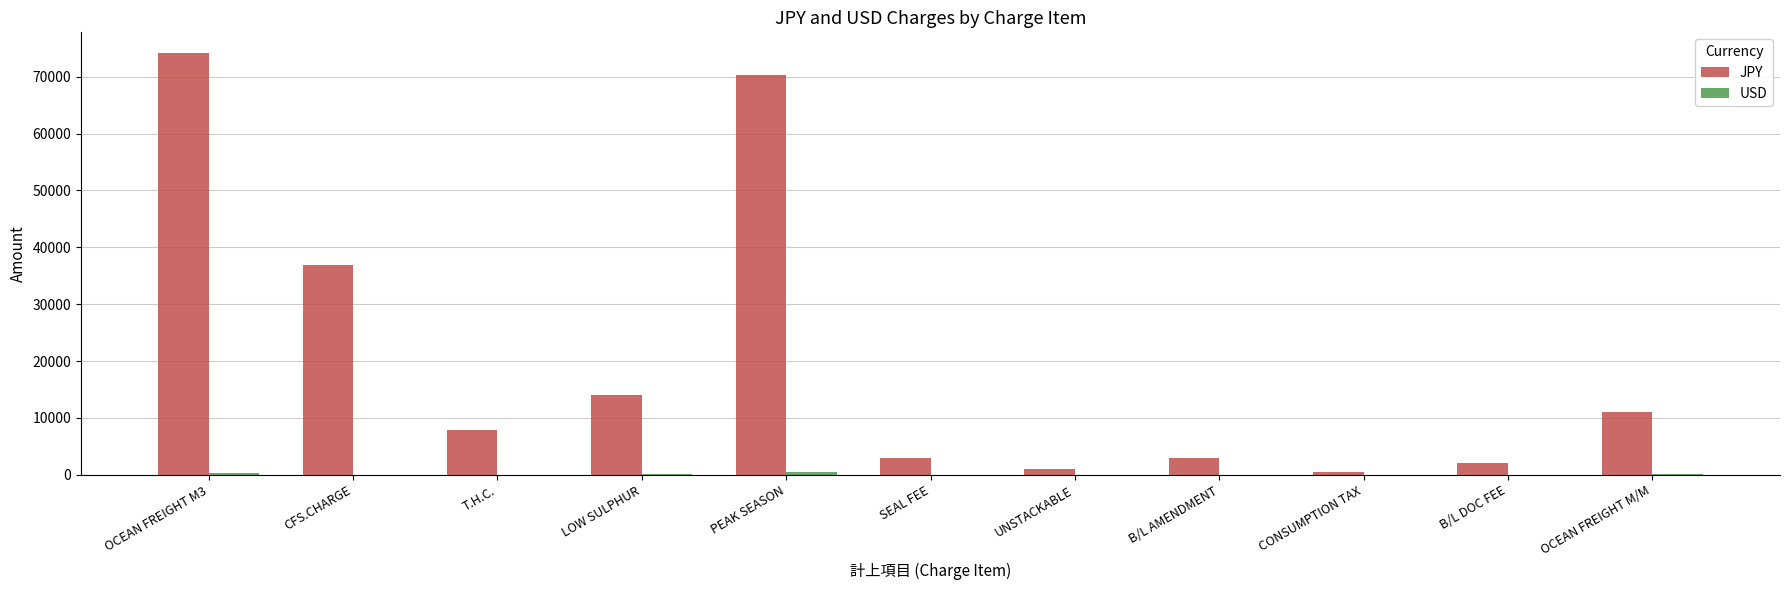

At which category is the sum across all series the highest?

OCEAN FREIGHT M3